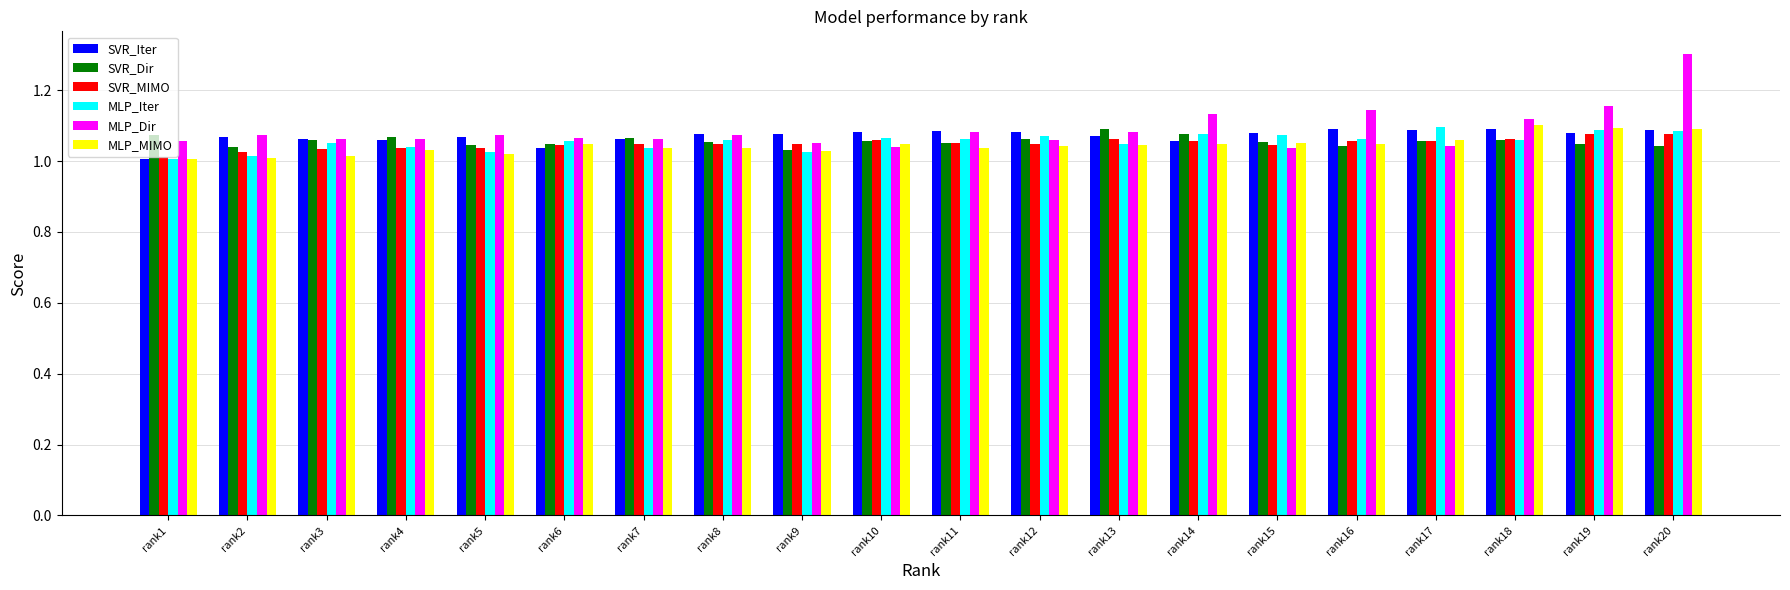

The SVR_Iter series shows 0.3 at rank19. True or false?

False